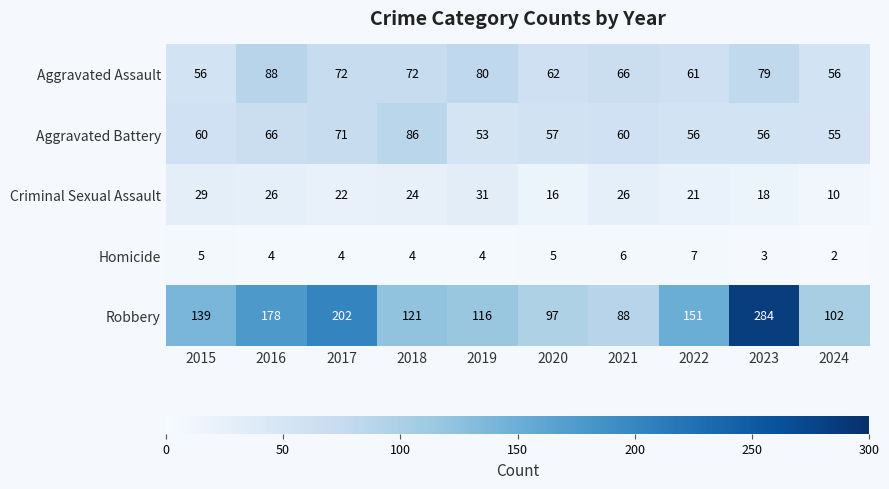

What is the maximum value shown in the chart?

284